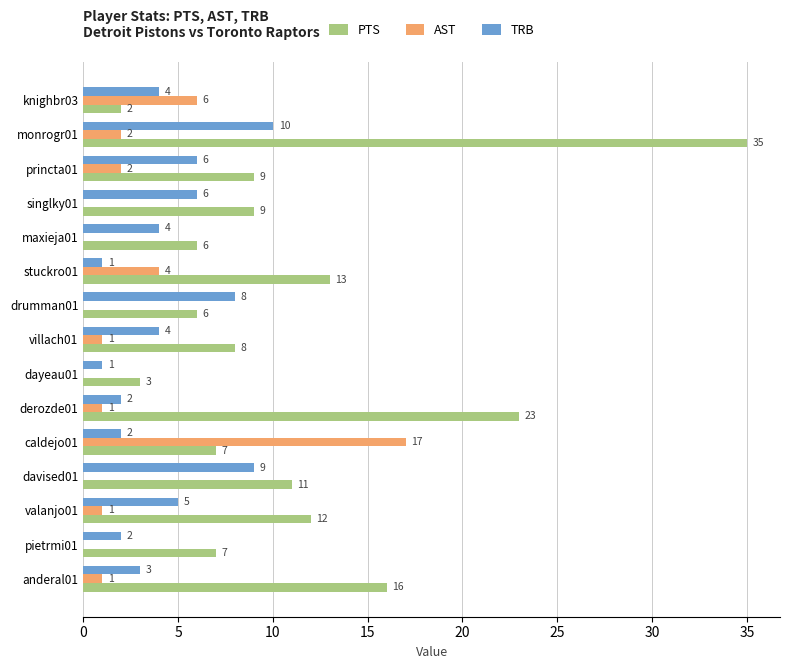

What is the sum of all AST values?

35